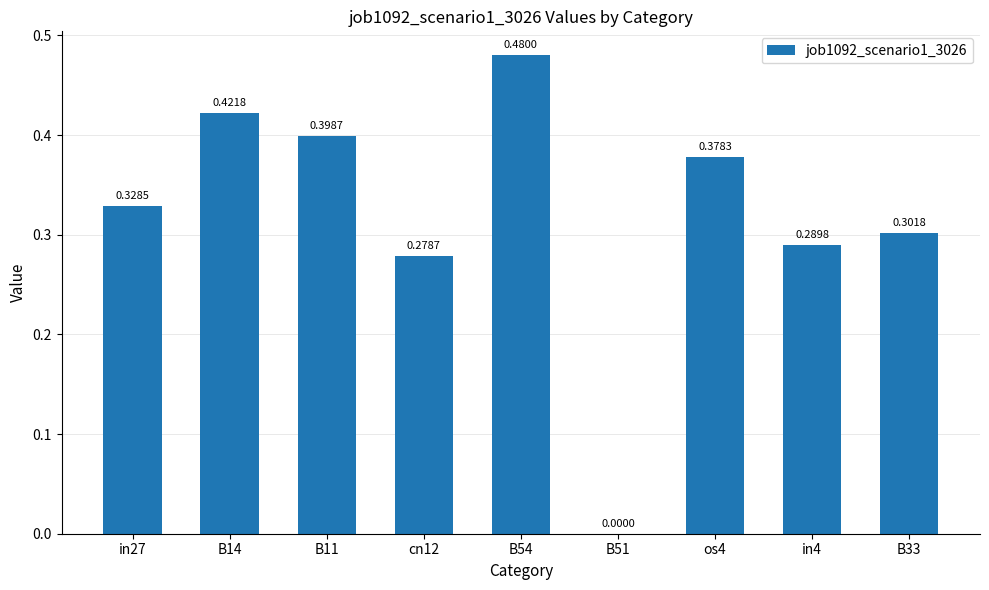

What is the change in value from in27 to B14?

+0.1